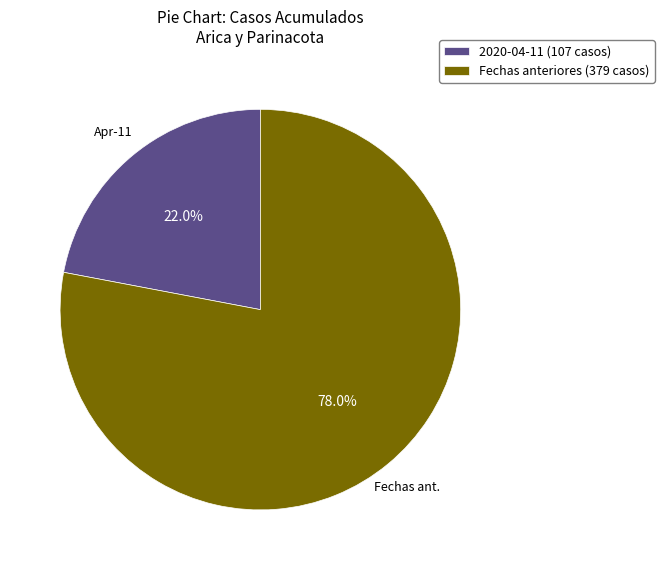

What is the total percentage of Fechas anteriores (379 casos) and 2020-04-11 (107 casos)?

100.0%